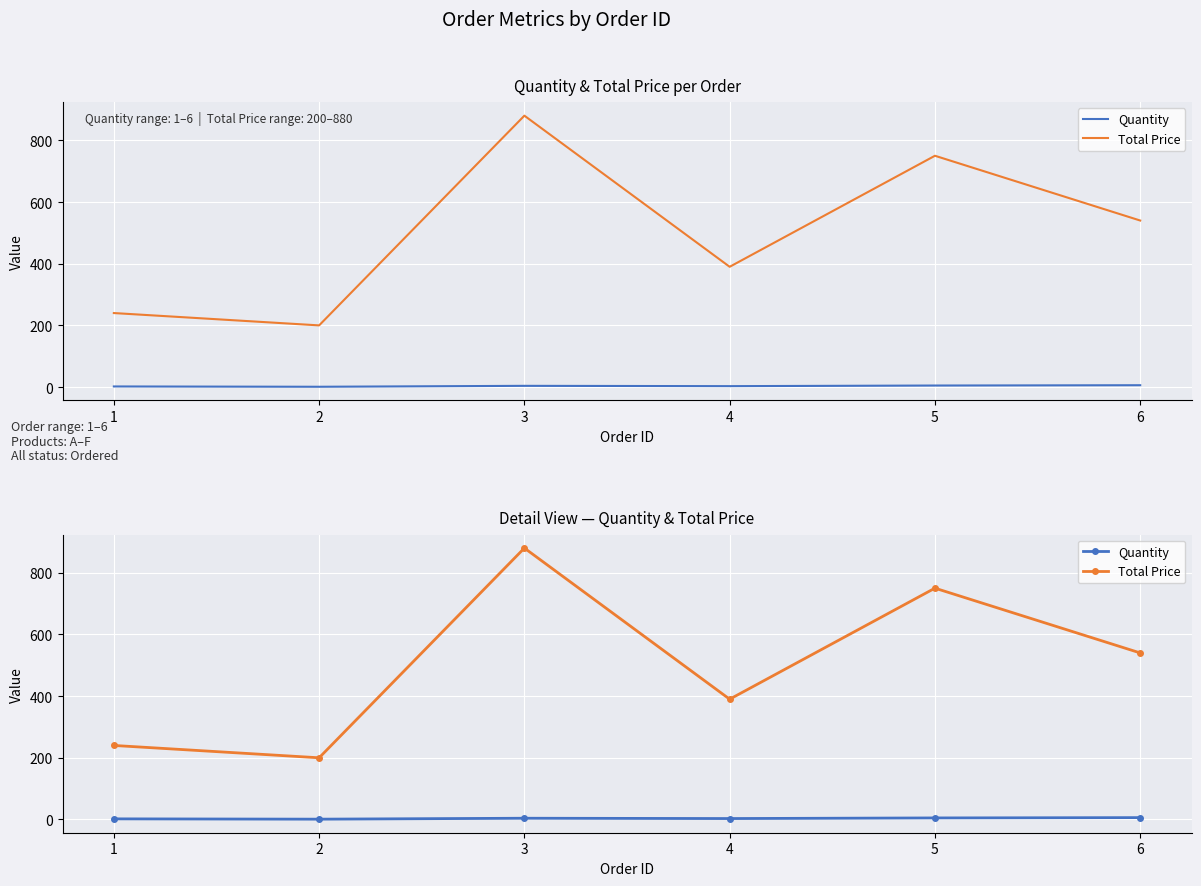

How many lines are shown in the chart?

2